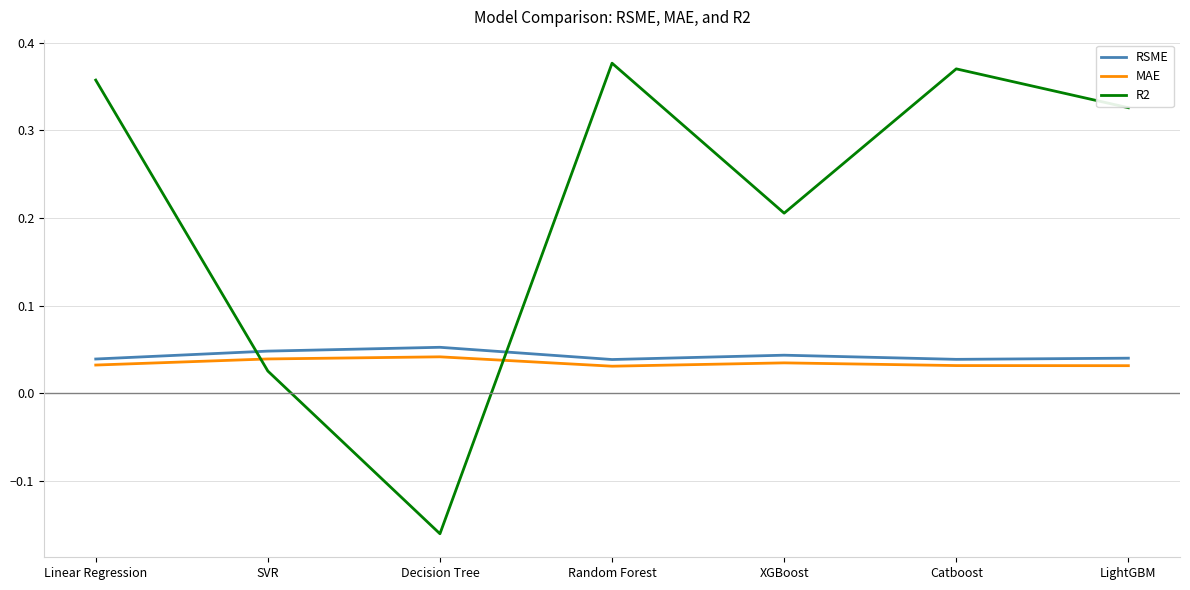

What is the difference between the maximum and minimum values in the R2 series?

0.5